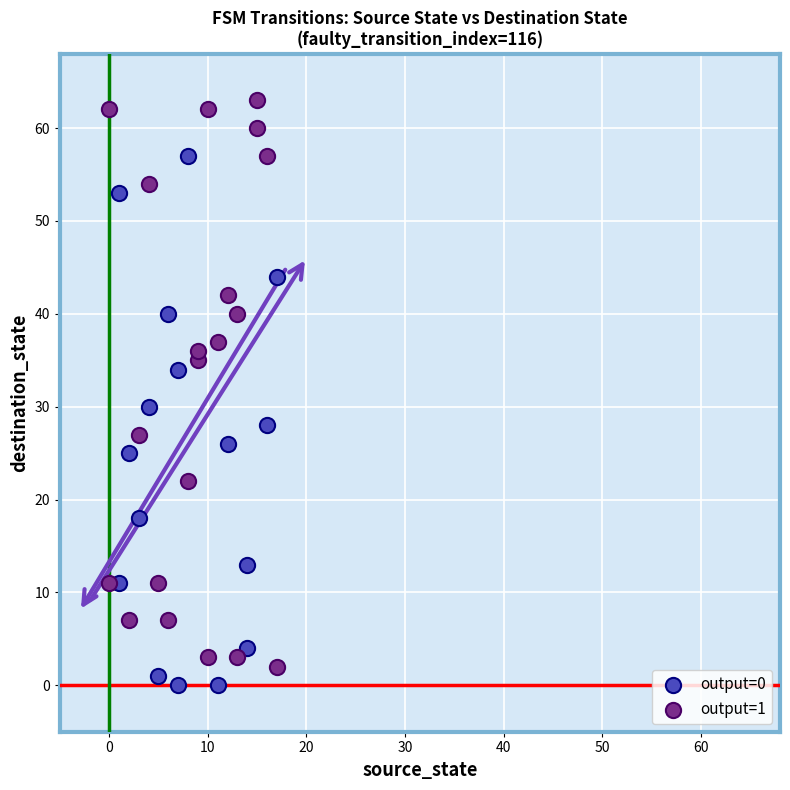

Which series contains the highest Y value?

output=1